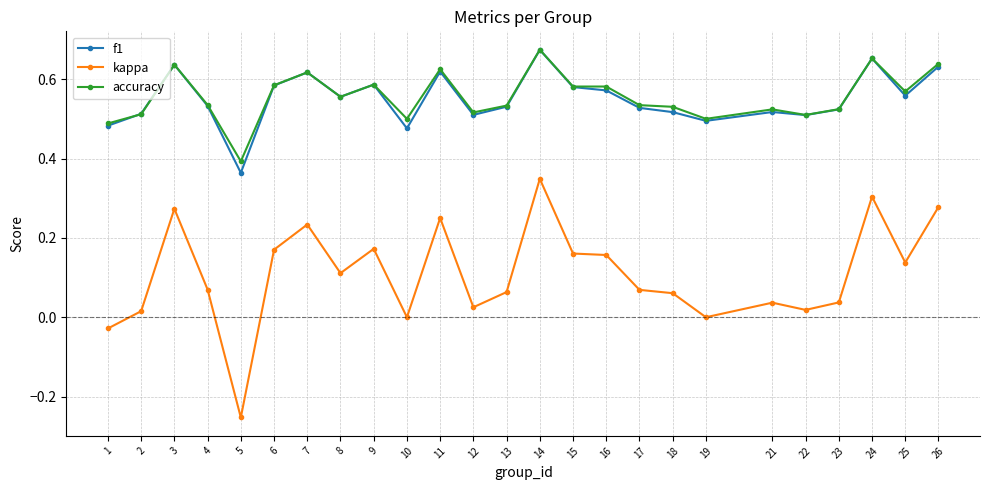

Between 10 and 15, which series saw the biggest shift?

kappa